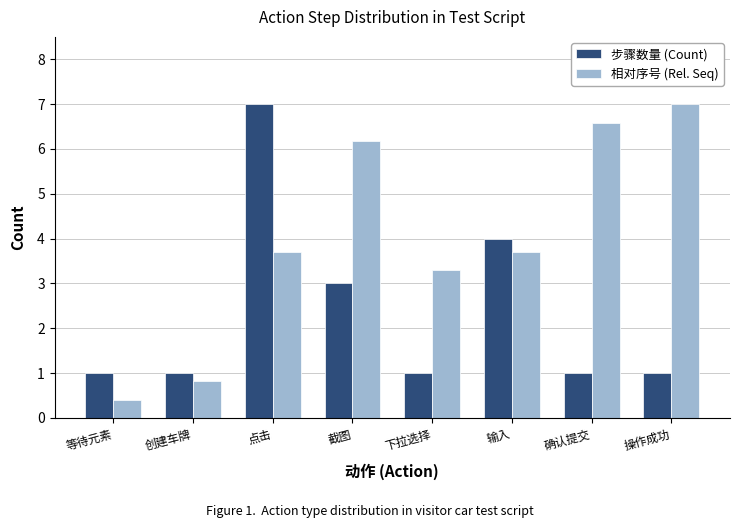

What is the value of the 相对序号 (Rel. Seq) bar at the 4th from the left?

6.2